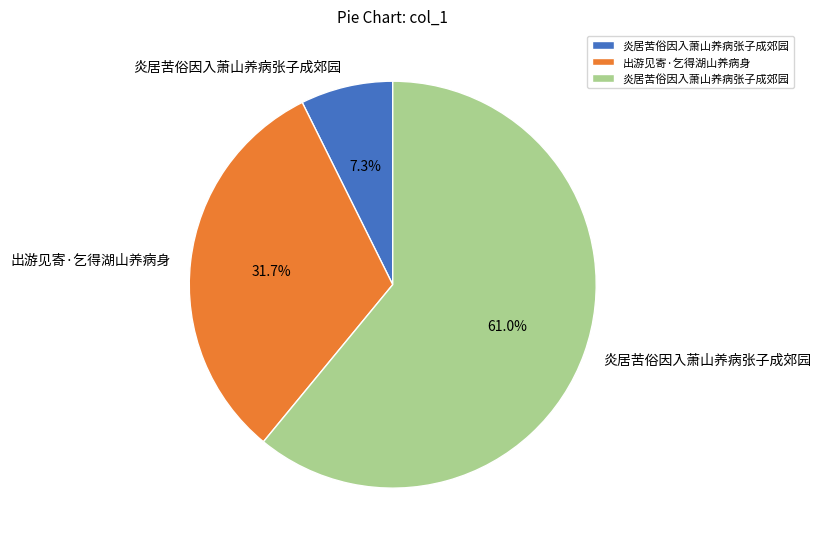

How many slices are in this pie chart?

3